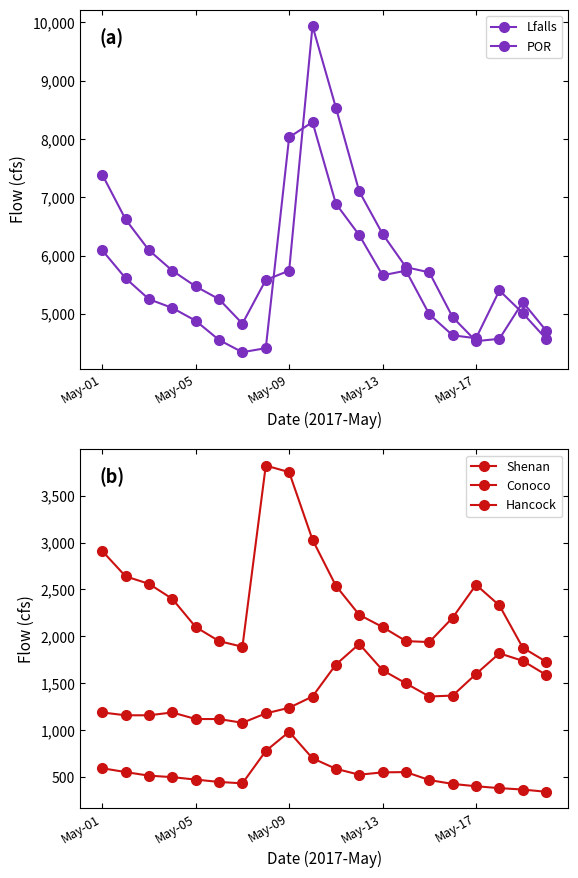

How many lines are shown in the chart?

5